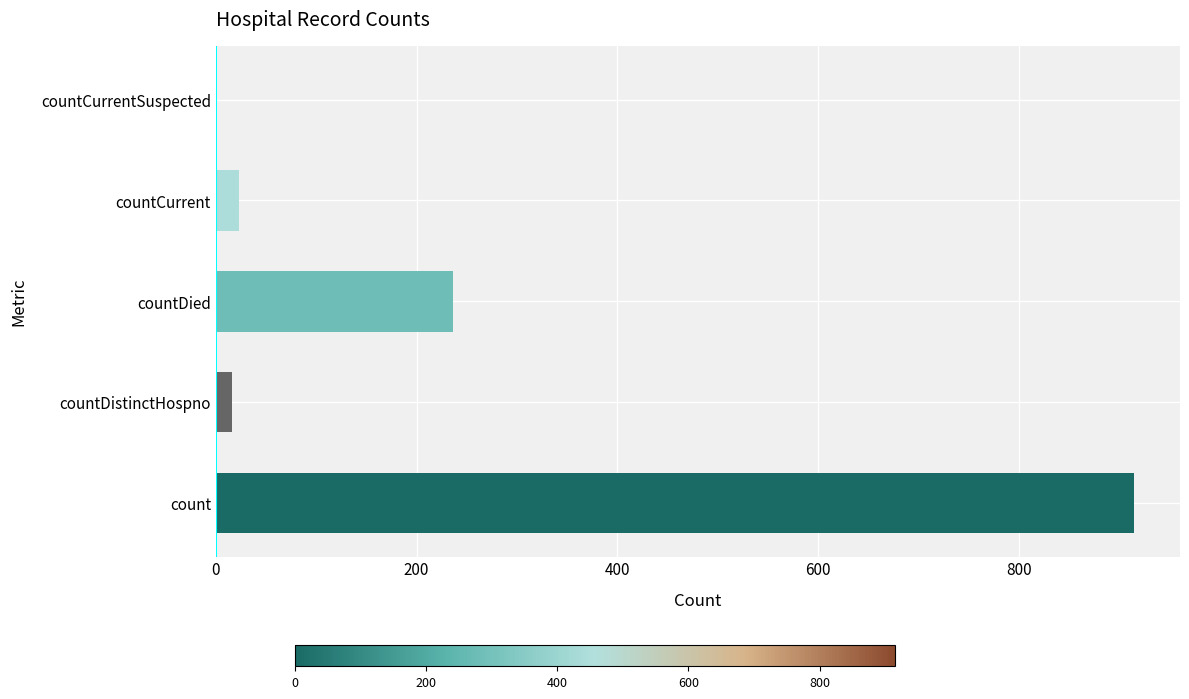

At which label is the value closest to 457?

countDied